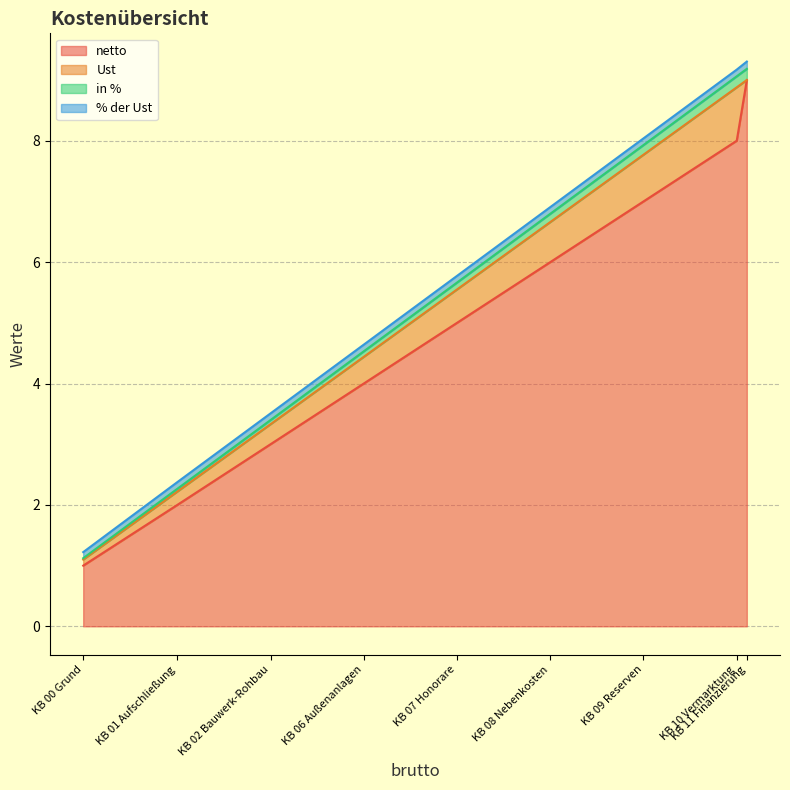

True or false: netto and in % cross at least once.

False